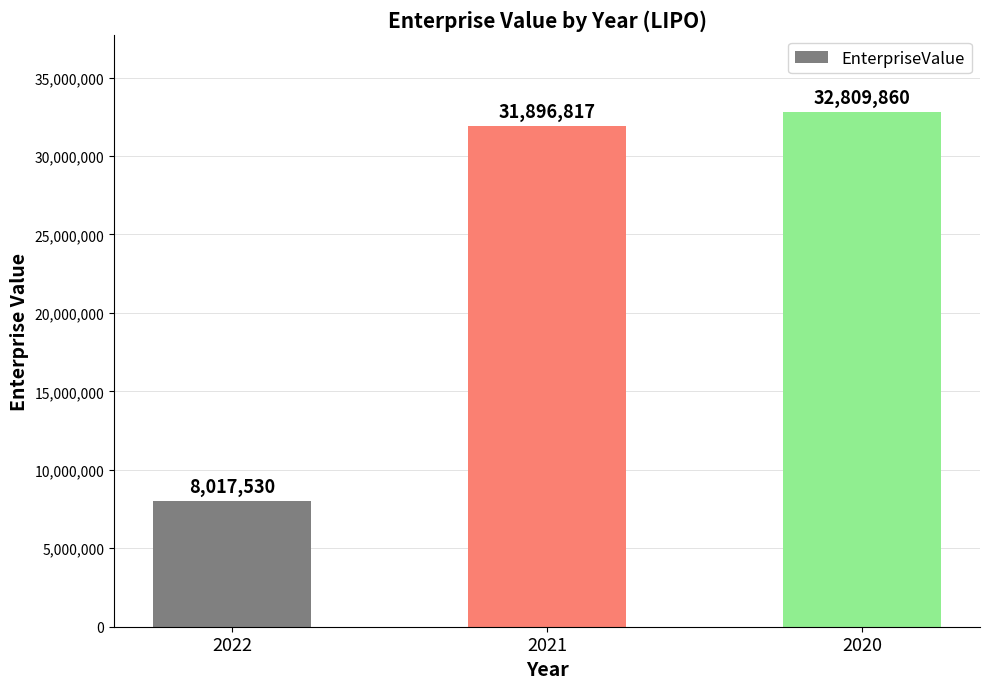

Between 2022 and 2021, which is larger?

2021